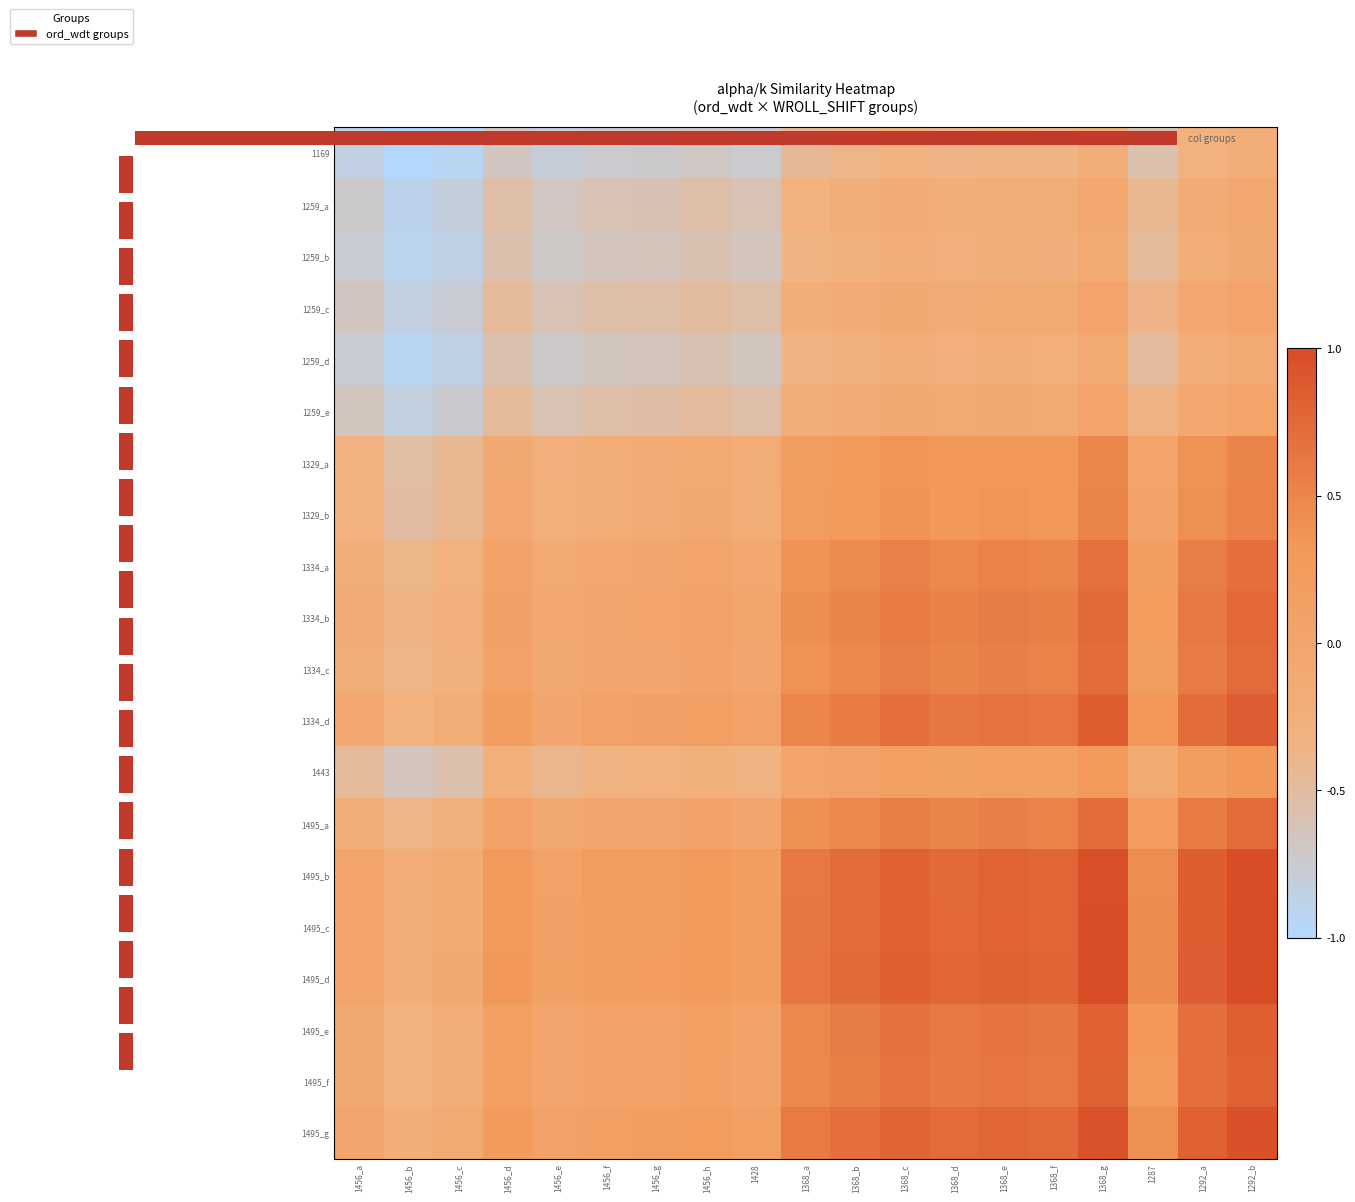

Which has a higher value, 1292_b or 1368_f?

1292_b